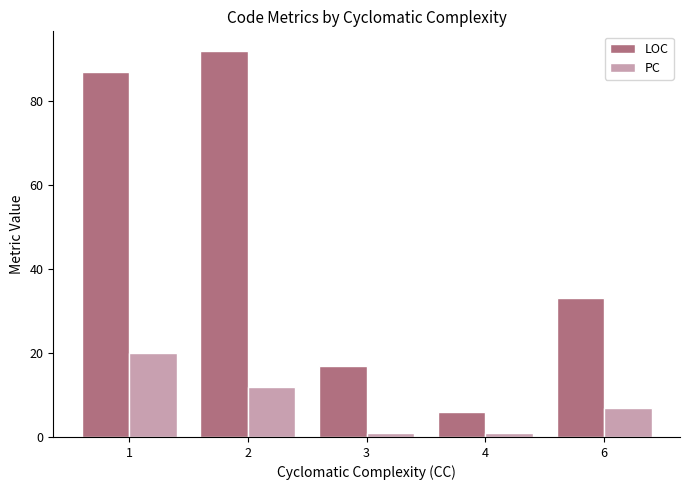

What is the spread (max minus min) of values at 6?

26